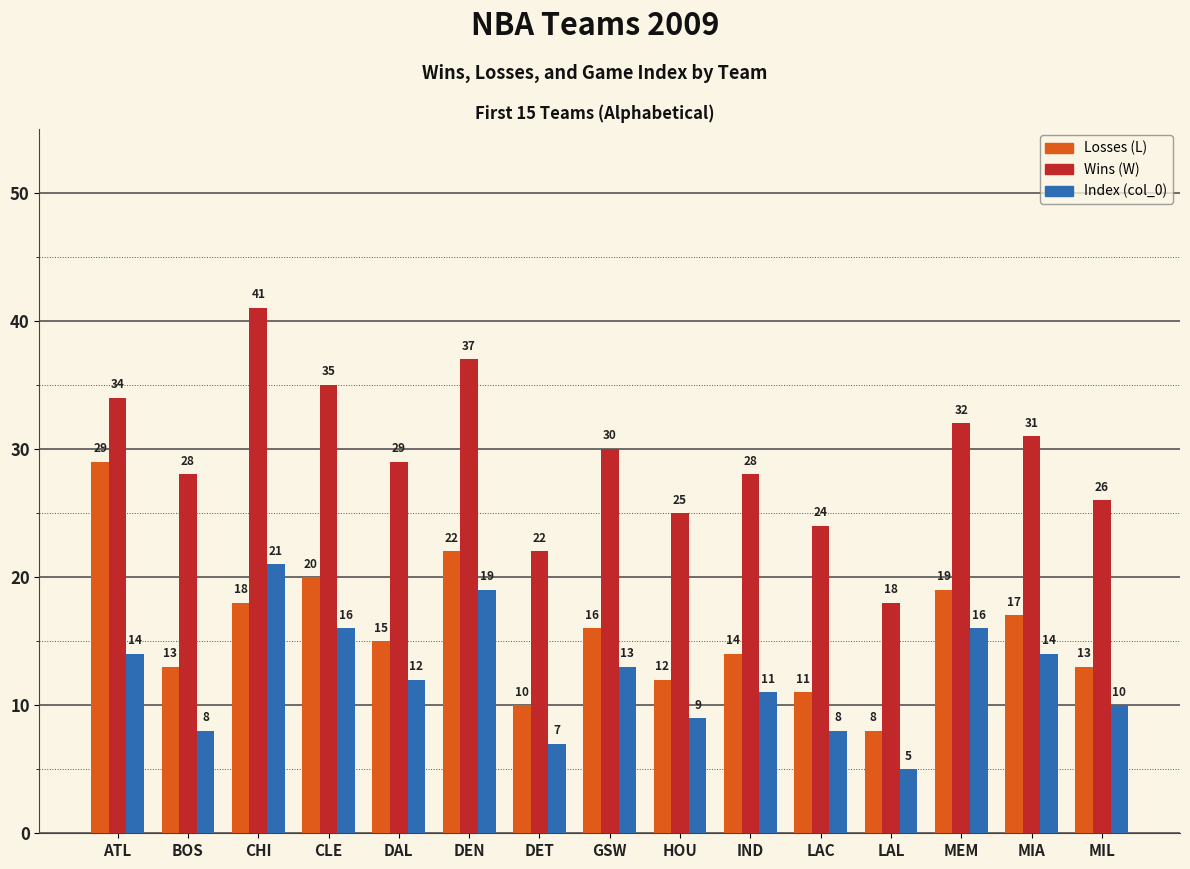

How many data points in Losses (L) are less than 15?

7